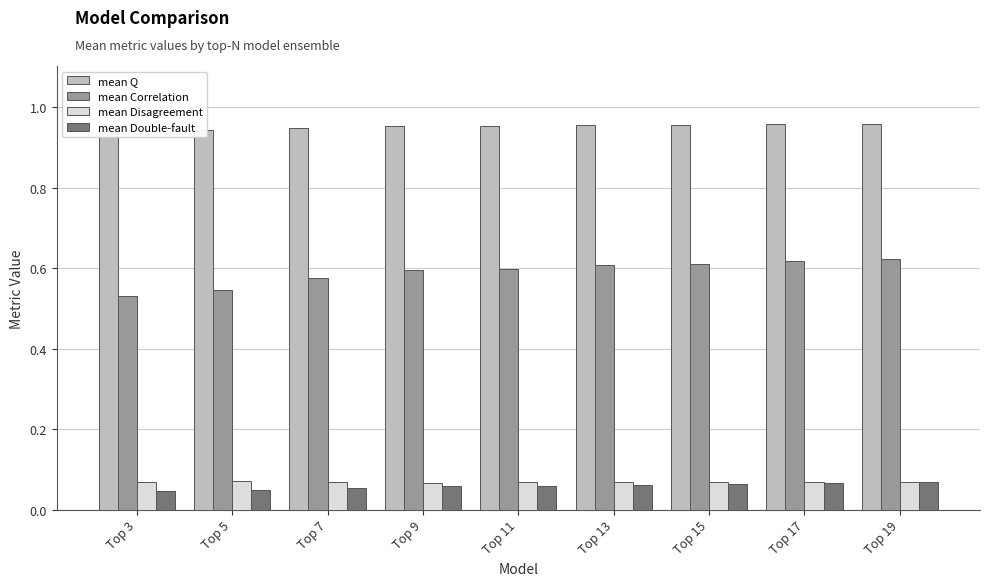

At which label does mean Disagreement reach its peak?

Top 5